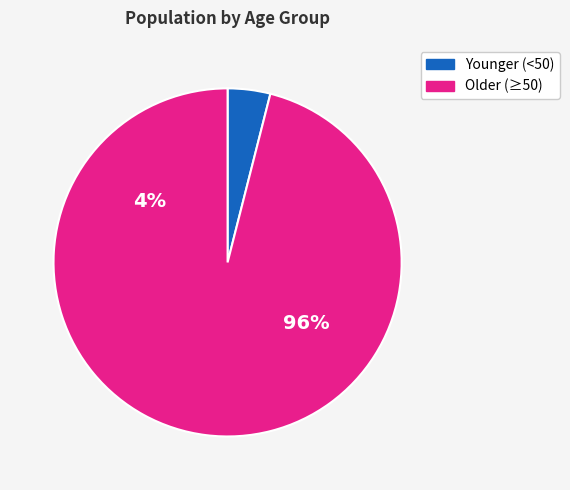

Is it true that 75 - 79 is 25% of the pie?

False